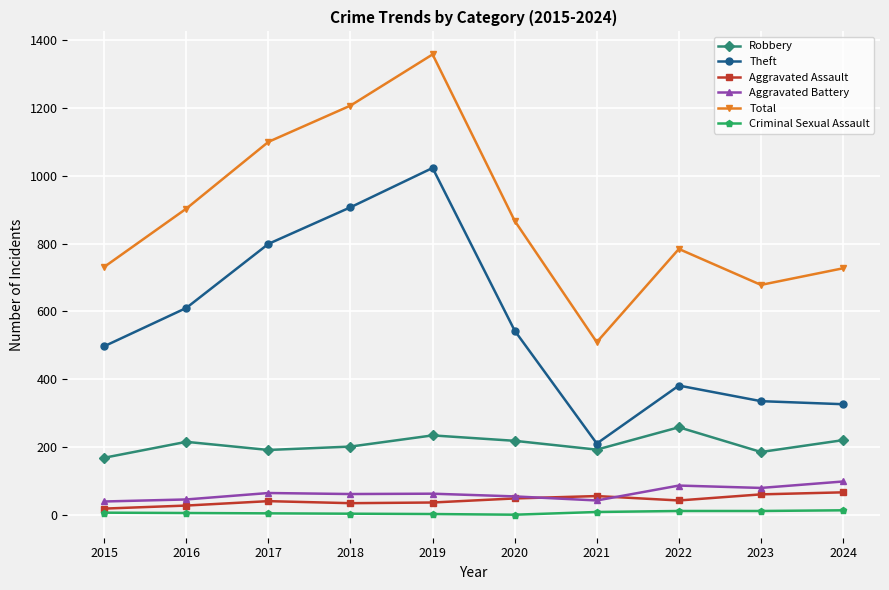

At how many categories does at least one series exceed 1256?

1